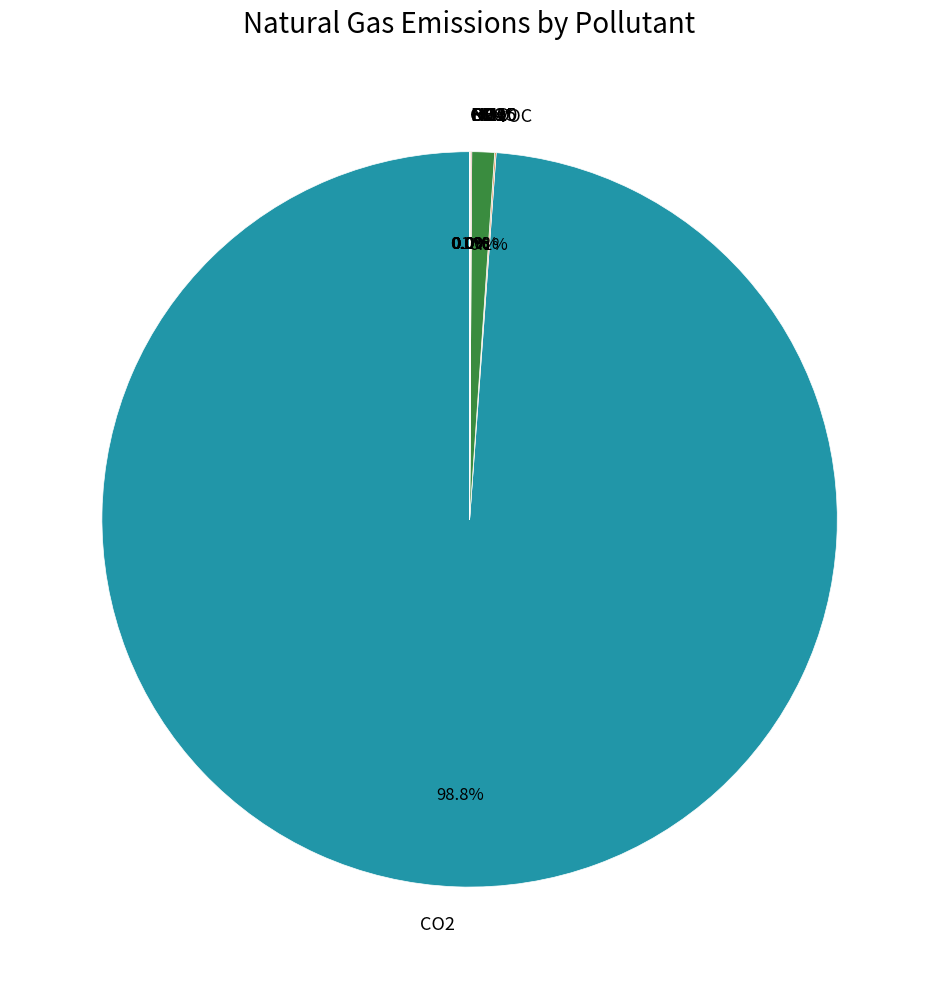

Does any single category account for the majority?

Yes